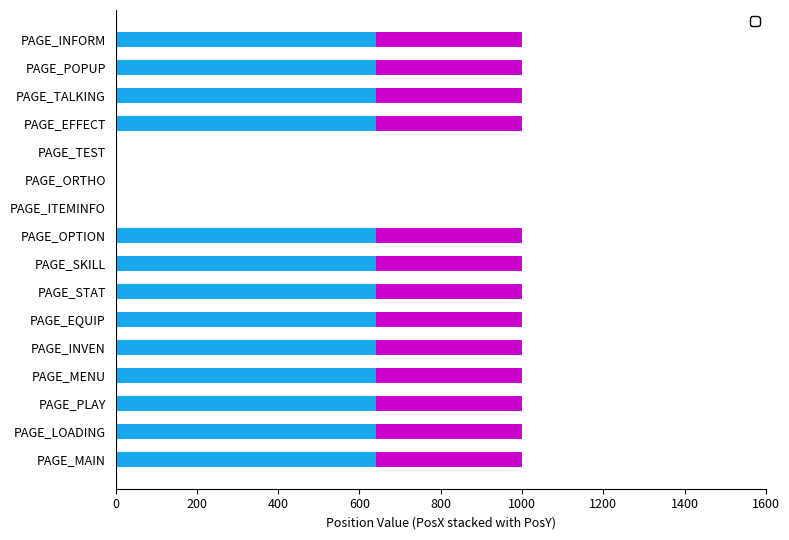

Reading left to right, extract all data points from this chart.

_PosX: PAGE_MAIN=640	PAGE_LOADING=640	PAGE_PLAY=640	PAGE_MENU=640	PAGE_INVEN=640	PAGE_EQUIP=640	PAGE_STAT=640	PAGE_SKILL=640	PAGE_OPTION=640	PAGE_ITEMINFO=0	PAGE_ORTHO=0	PAGE_TEST=0	PAGE_EFFECT=640	PAGE_TALKING=640	PAGE_POPUP=640	PAGE_INFORM=640
_PosY: PAGE_MAIN=360	PAGE_LOADING=360	PAGE_PLAY=360	PAGE_MENU=360	PAGE_INVEN=360	PAGE_EQUIP=360	PAGE_STAT=360	PAGE_SKILL=360	PAGE_OPTION=360	PAGE_ITEMINFO=0	PAGE_ORTHO=0	PAGE_TEST=0	PAGE_EFFECT=360	PAGE_TALKING=360	PAGE_POPUP=360	PAGE_INFORM=360